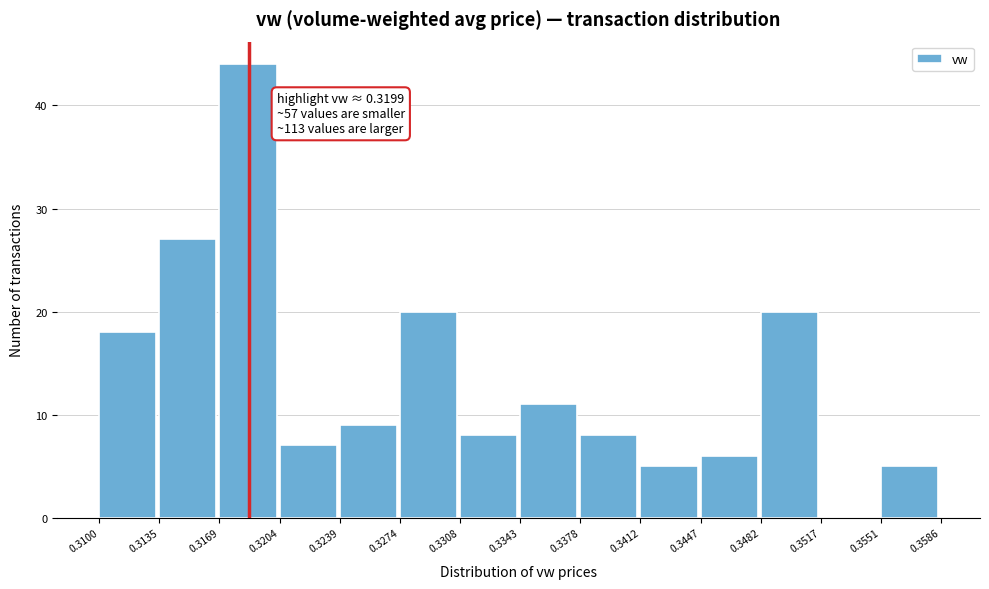

Which range on the x-axis has the tallest bar?

0.3169 to 0.3204